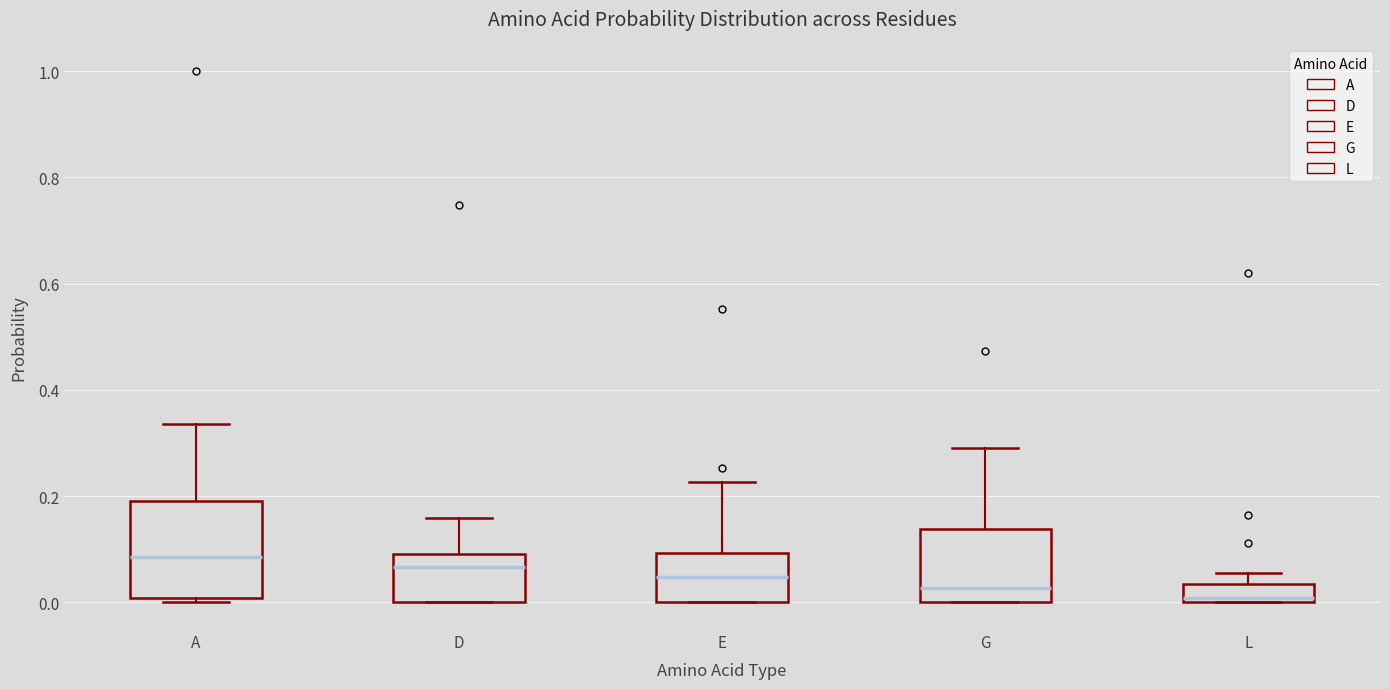

Where does the upper whisker of the box for A end on the y-axis? The values are not printed on the chart, so give them approximately, as read against the axis.

0.34